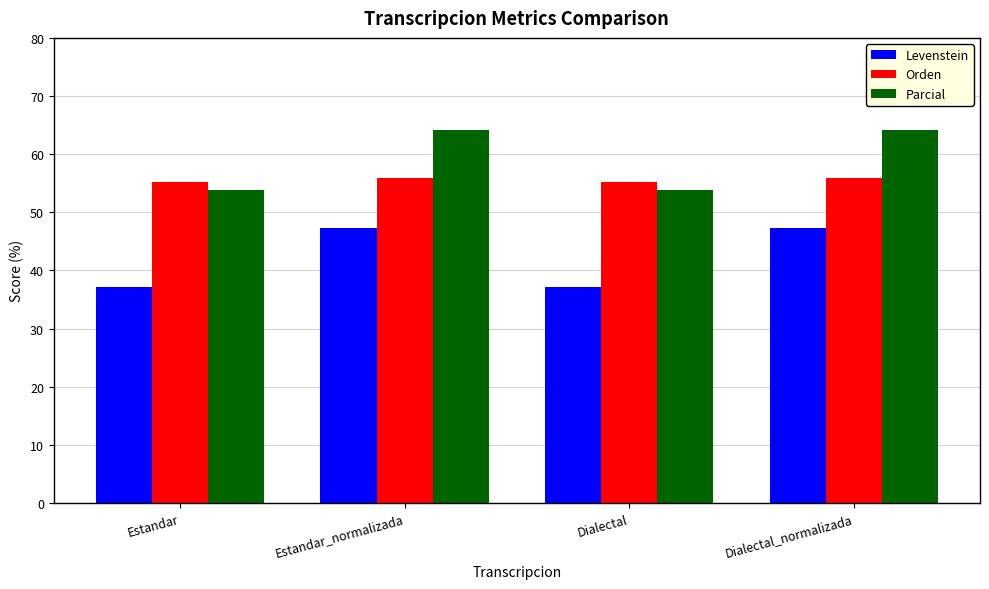

How many data points in Levenstein are less than 47?

2